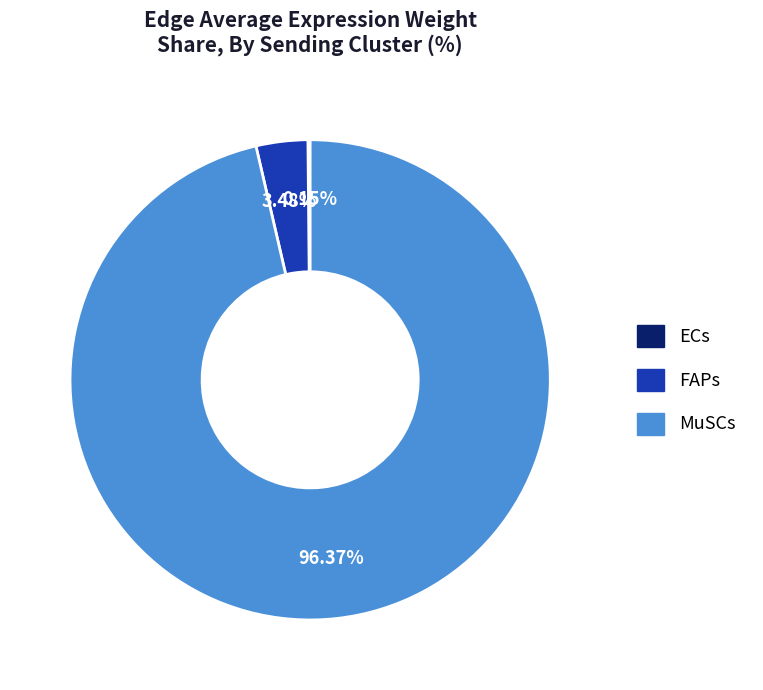

Is the sum of FAPs and MuSCs greater than half?

Yes